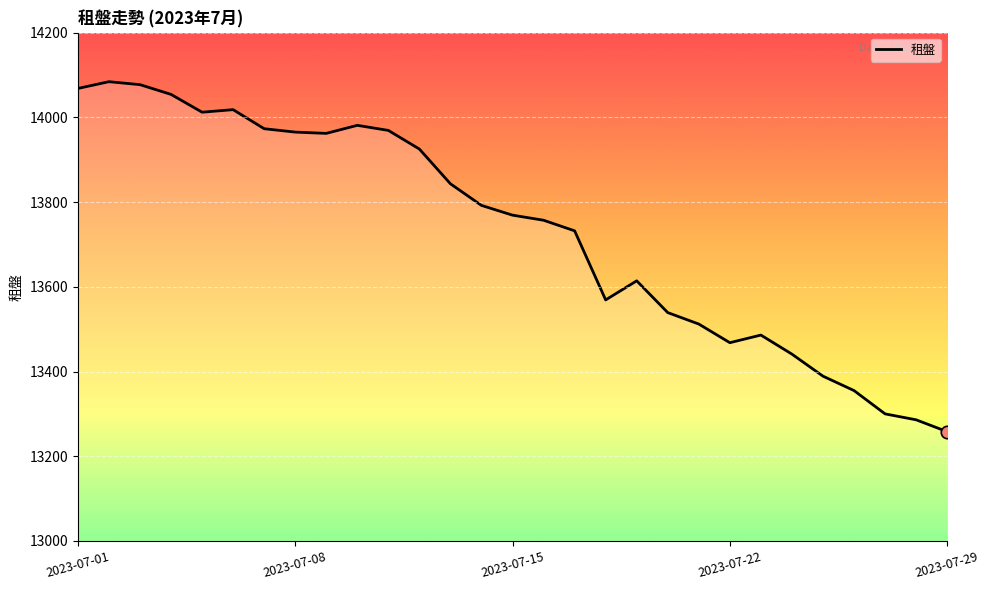

What is the smallest value displayed?

13258